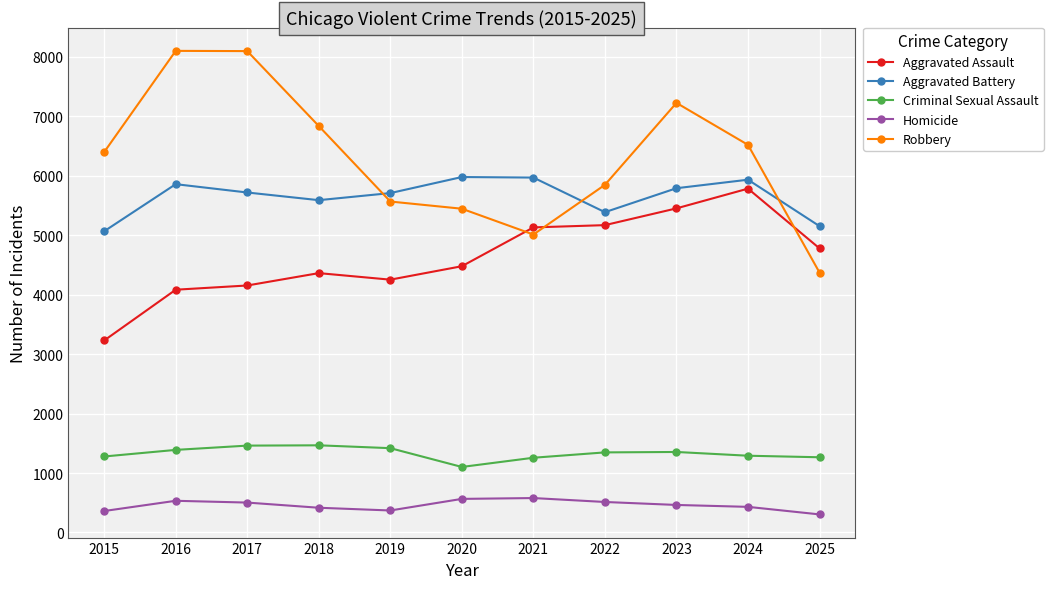

Is it true that Aggravated Assault equals 2875 at 2017?

False